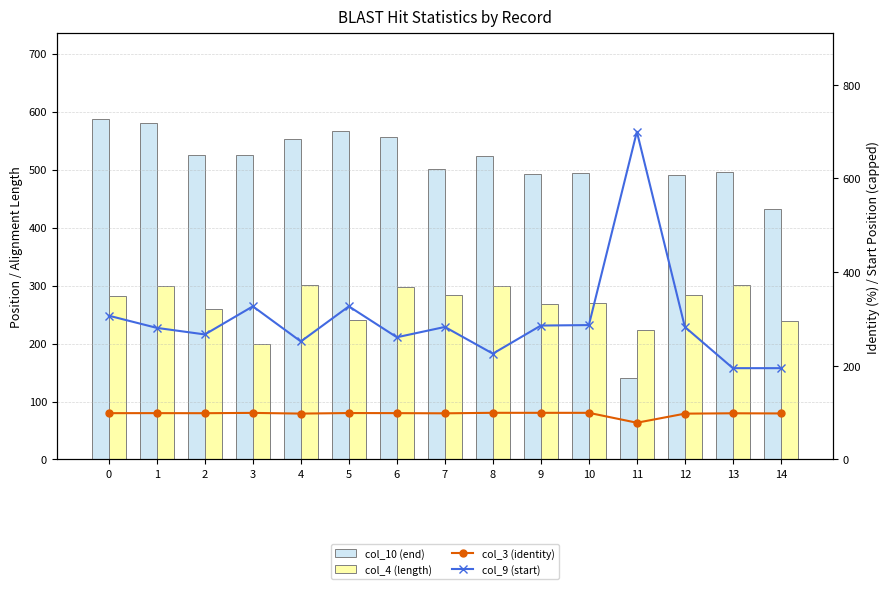

What is the sum of all col_10 (end) values?

7463.0